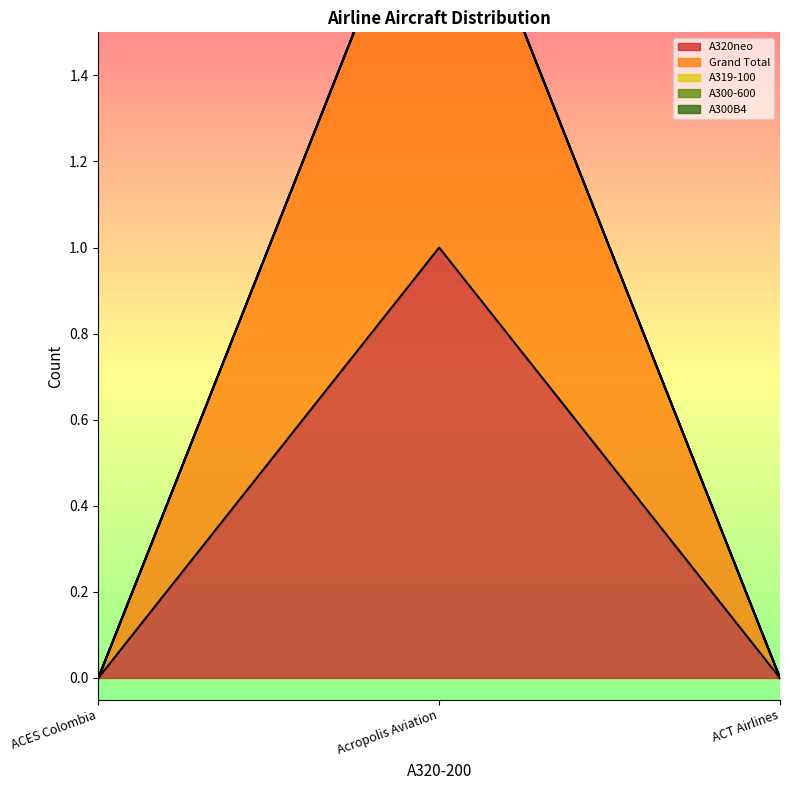

What are all the series names shown in the legend?

A320neo, Grand Total, A319-100, A300-600, A300B4